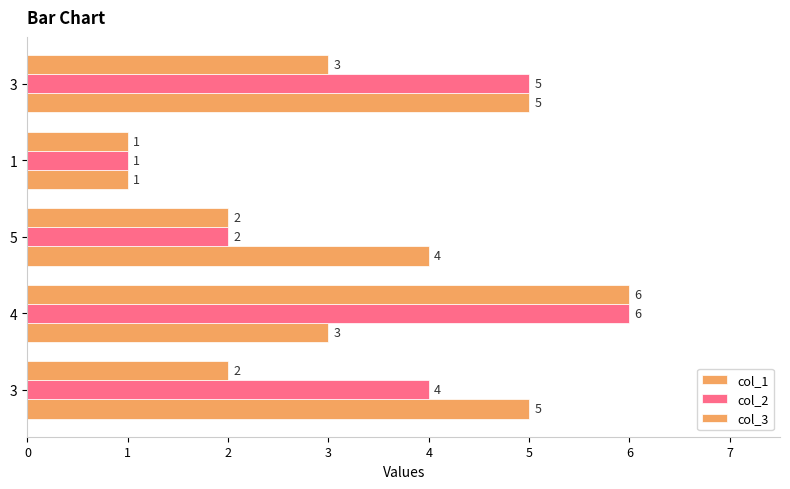

How many values in the col_1 series are below 4?

2